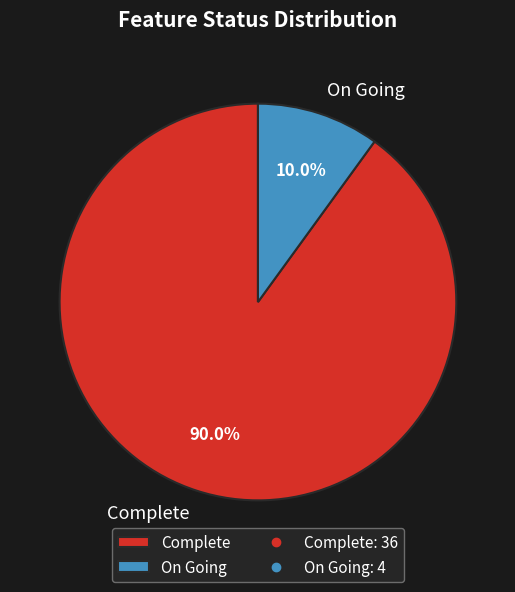

What is the majority slice?

Complete